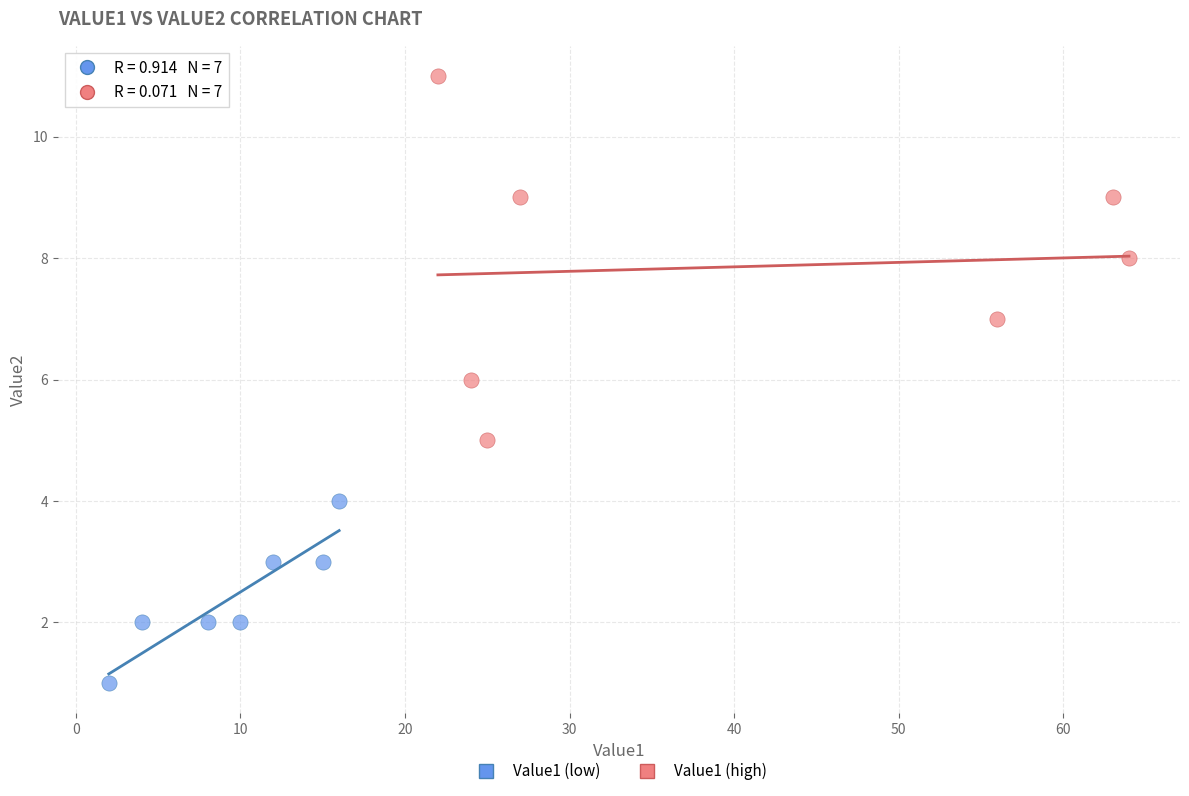

Which series reaches the minimum Y coordinate?

Value1 (low)